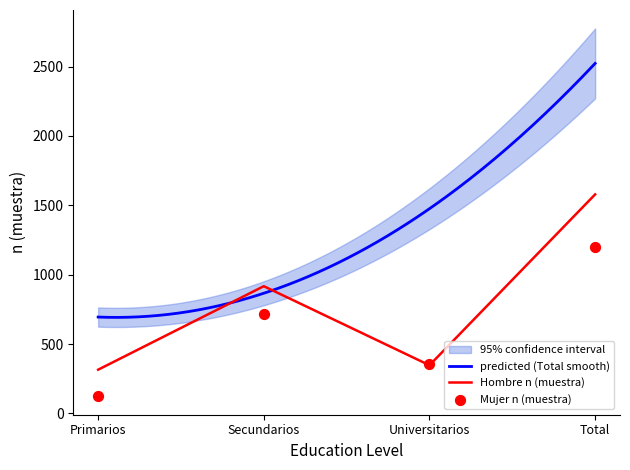

At which category is the sum across all series the highest?

Total